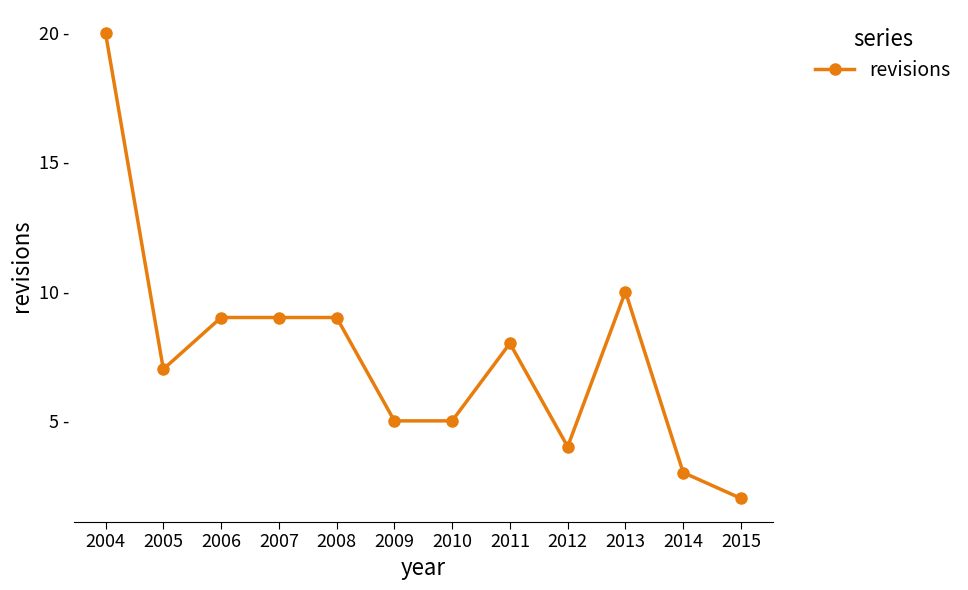

List the labels in order of value, largest first.

2004, 2013, 2006, 2007, 2008, 2011, 2005, 2009, 2010, 2012, 2014, 2015